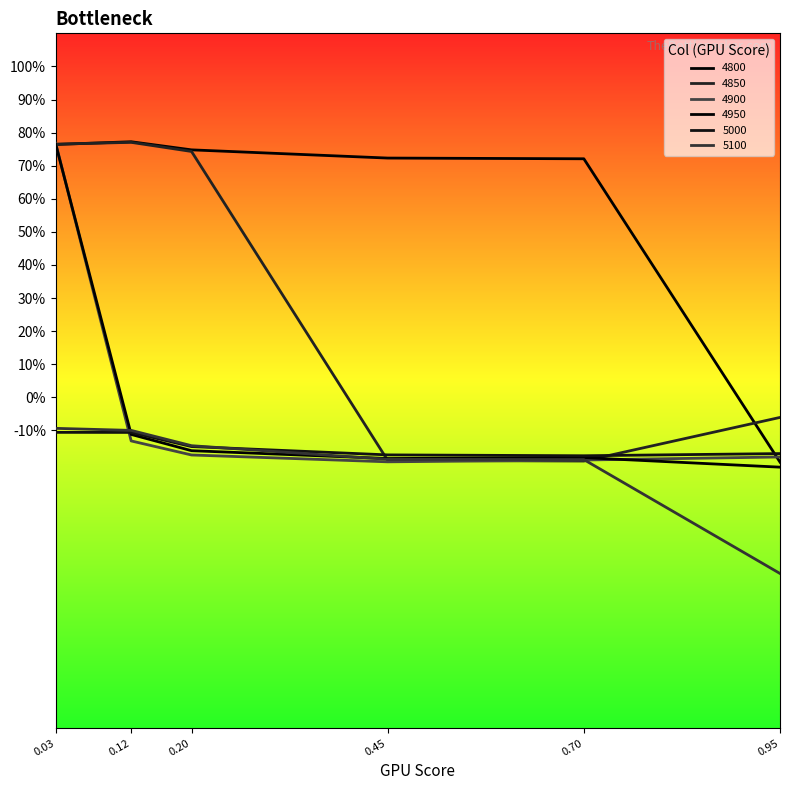

Is this an area chart (filled region under the line)?

No